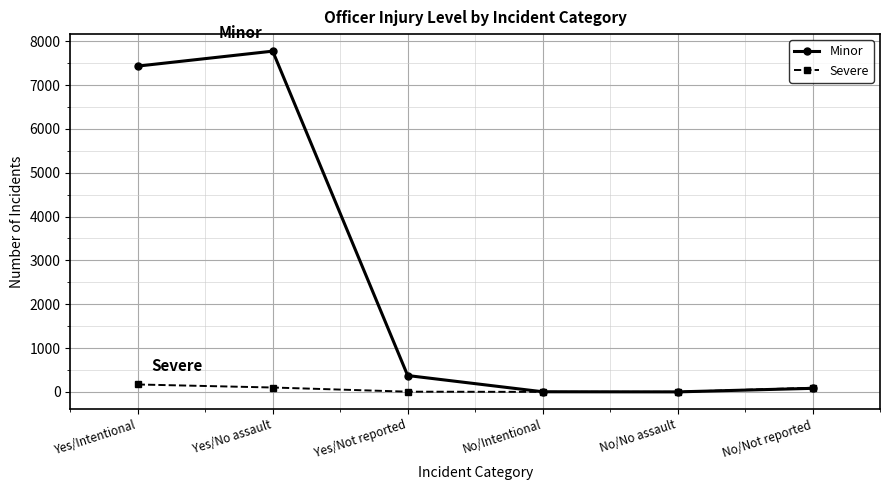

The Minor series shows 4798 at Yes/No assault. True or false?

False